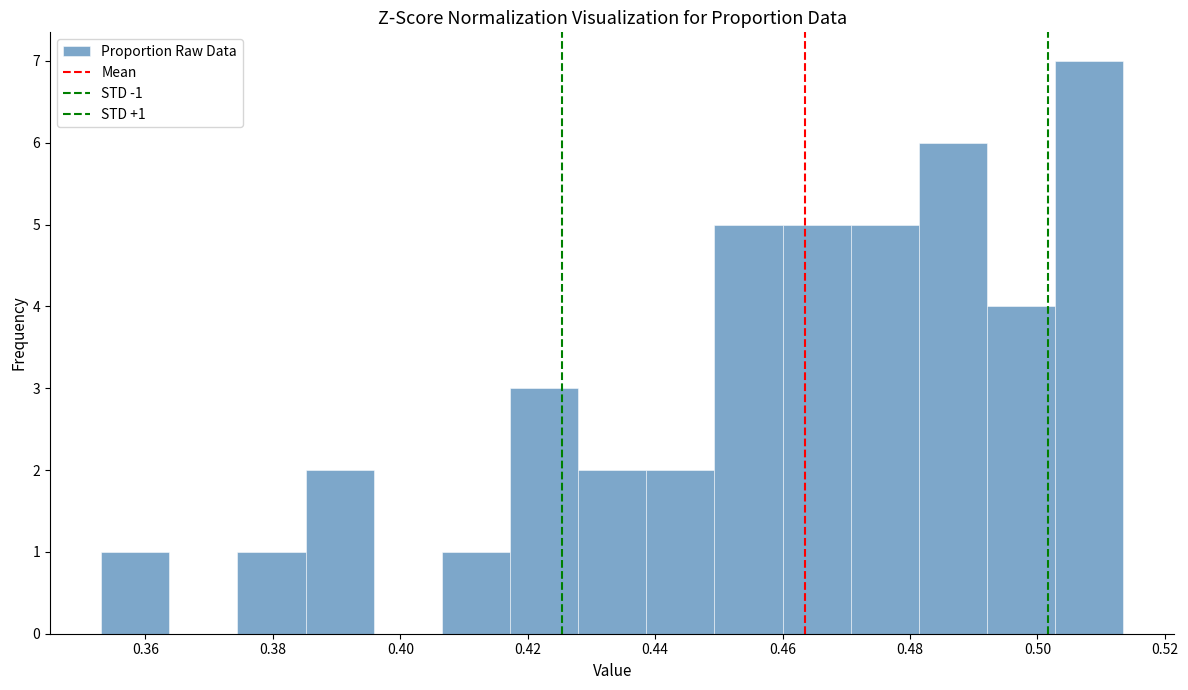

Over which range of the x-axis is the bar tallest?

0.502 to 0.514